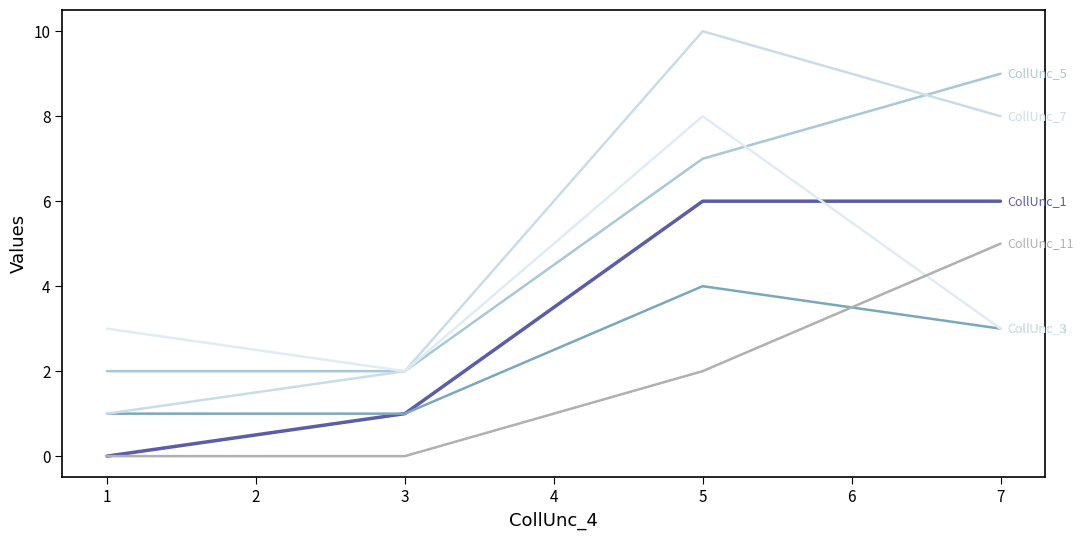

Is this an area chart (filled region under the line)?

No